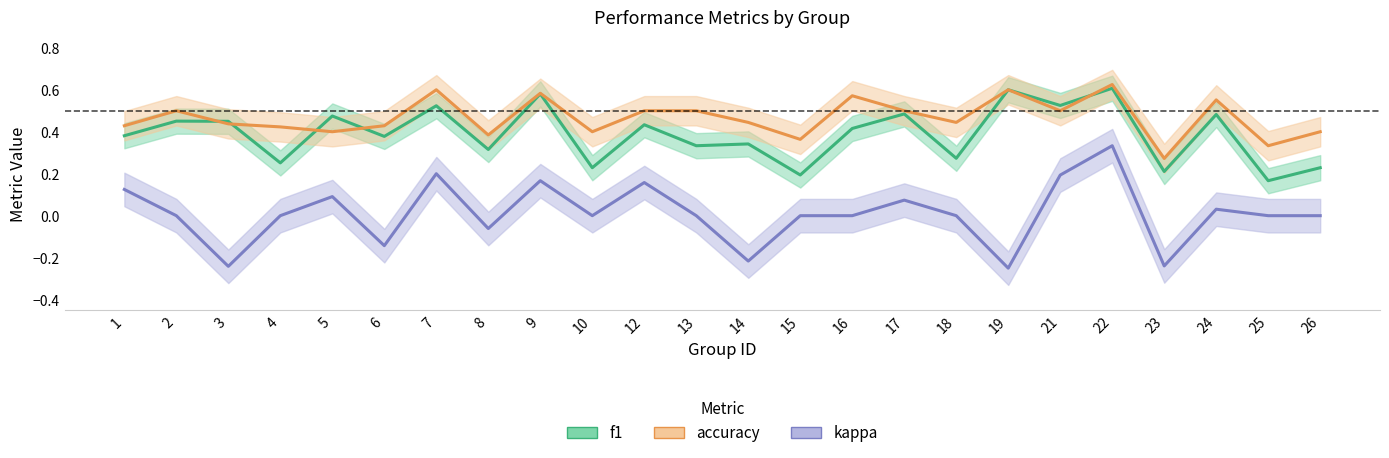

Which series ends up on top after the final intersection of f1 and accuracy?

accuracy